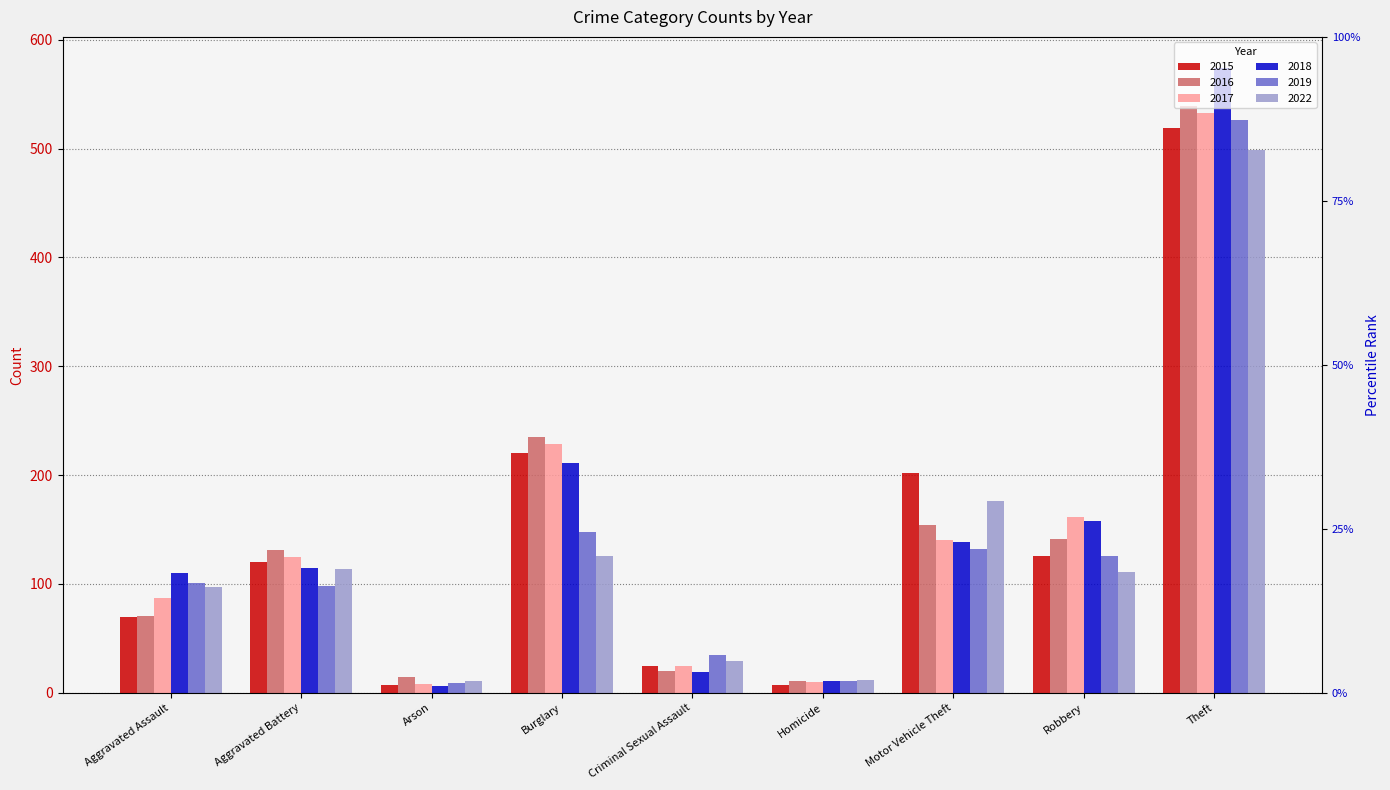

At which category is the sum across all series the highest?

Theft